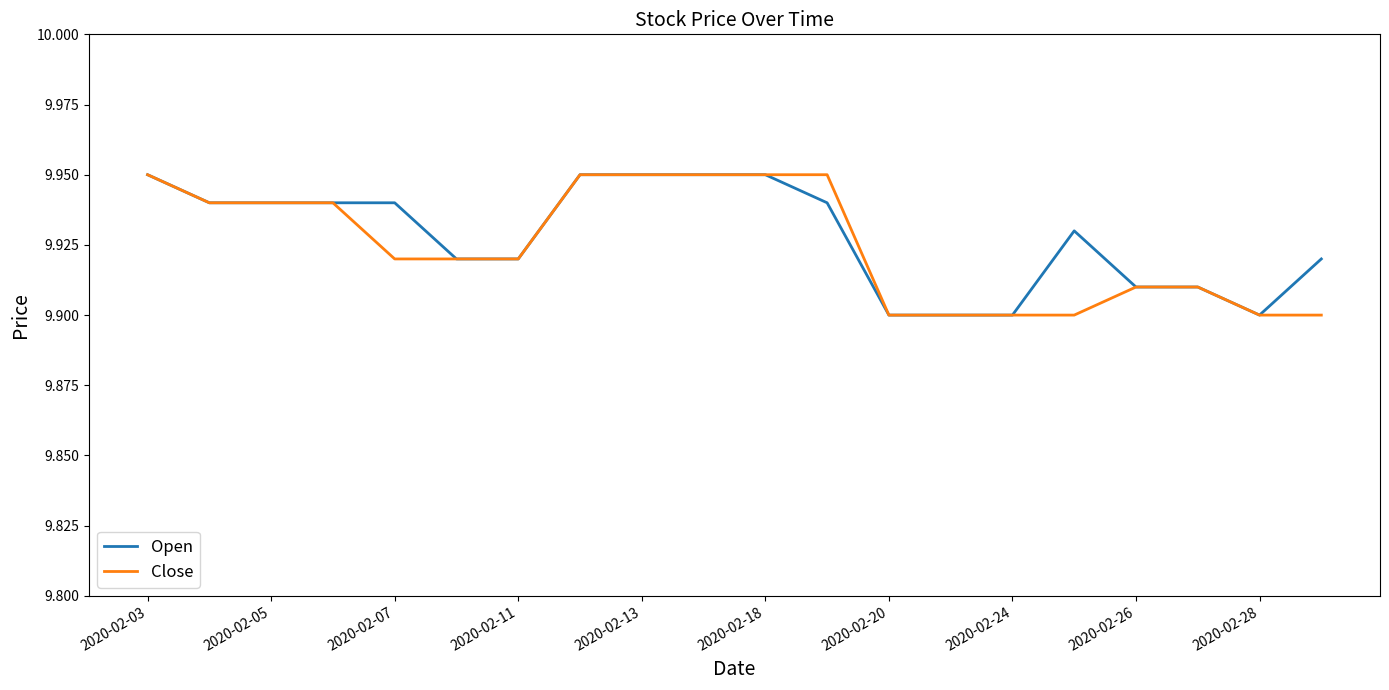

What are all the series names shown in the legend?

Open, Close